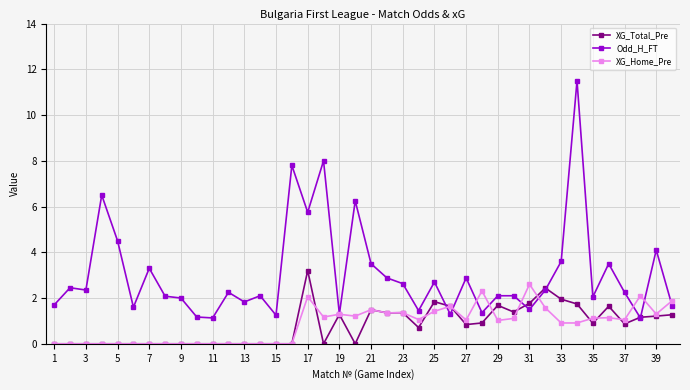

True or false: XG_Home_Pre and Odd_H_FT cross at least once.

True